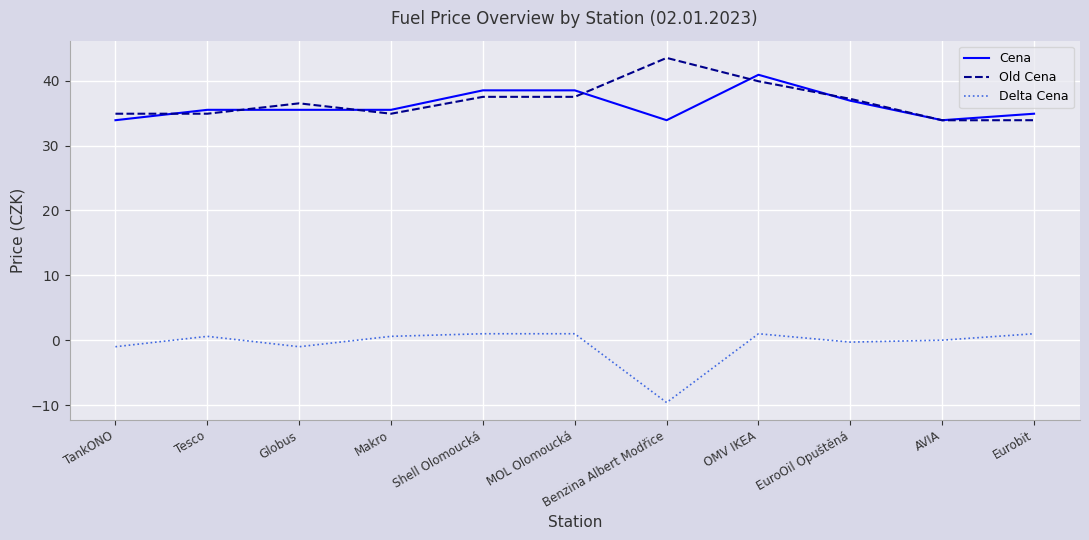

Which label corresponds to the largest value in the chart?

Benzina Albert Modřice